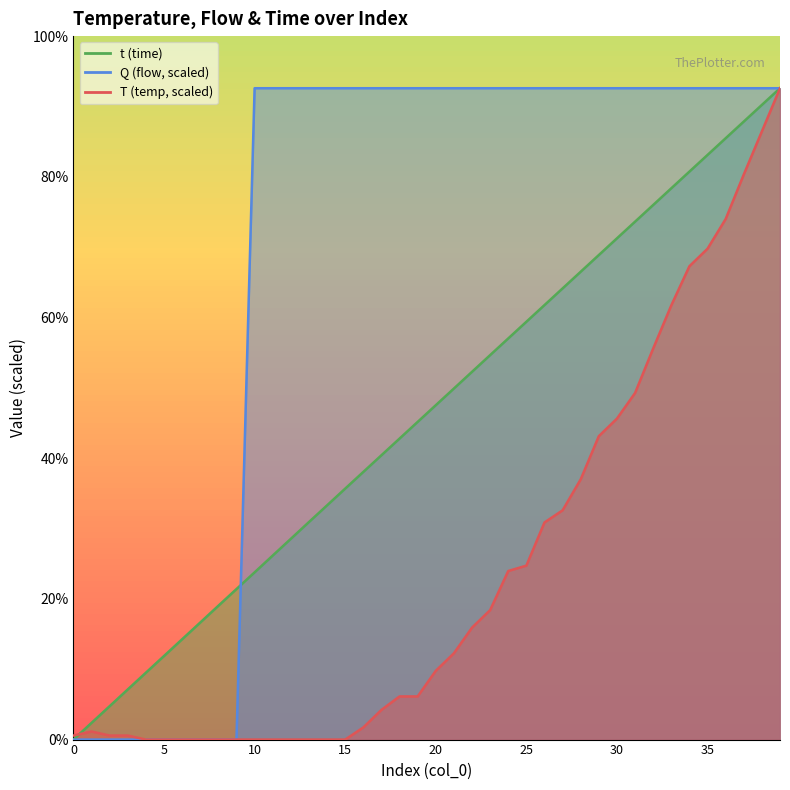

True or false: t has a value of 36.1 at 36.

True